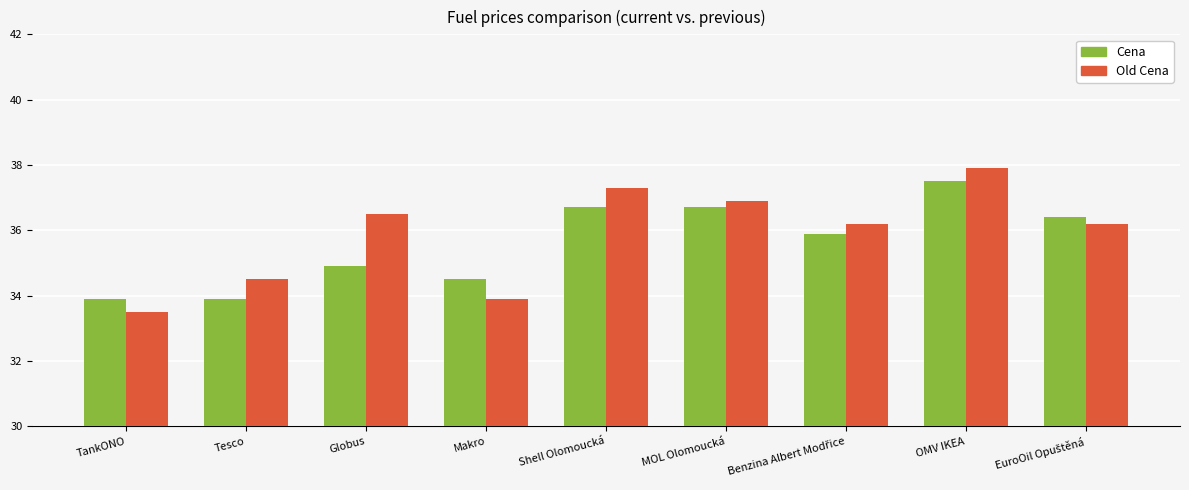

At which category is the sum across all series the highest?

OMV IKEA